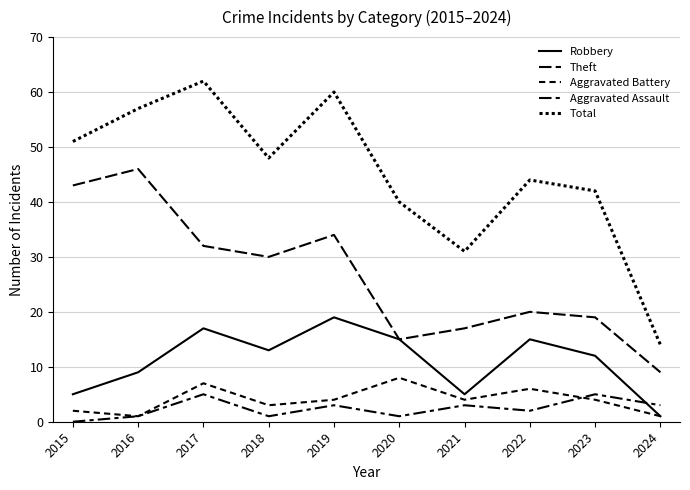

At which label does Theft reach its minimum?

2024